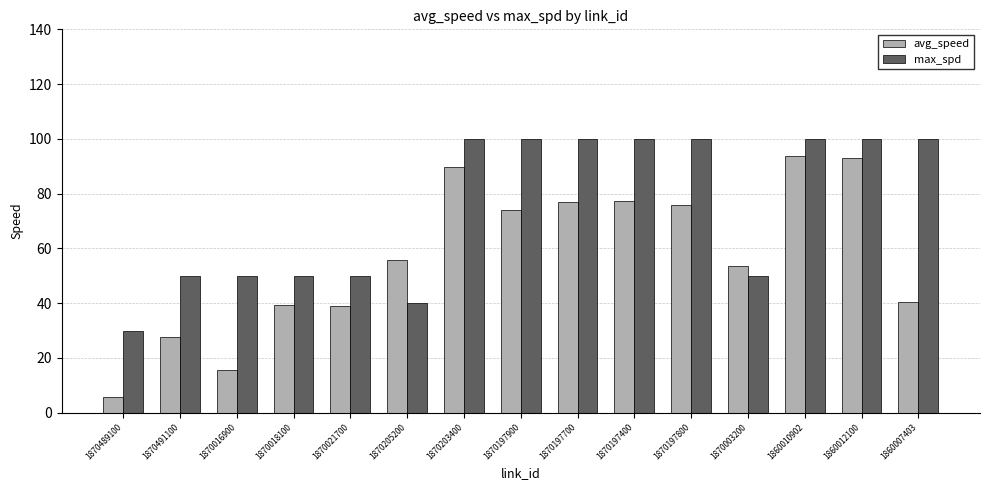

What is the greatest value displayed?

100.0